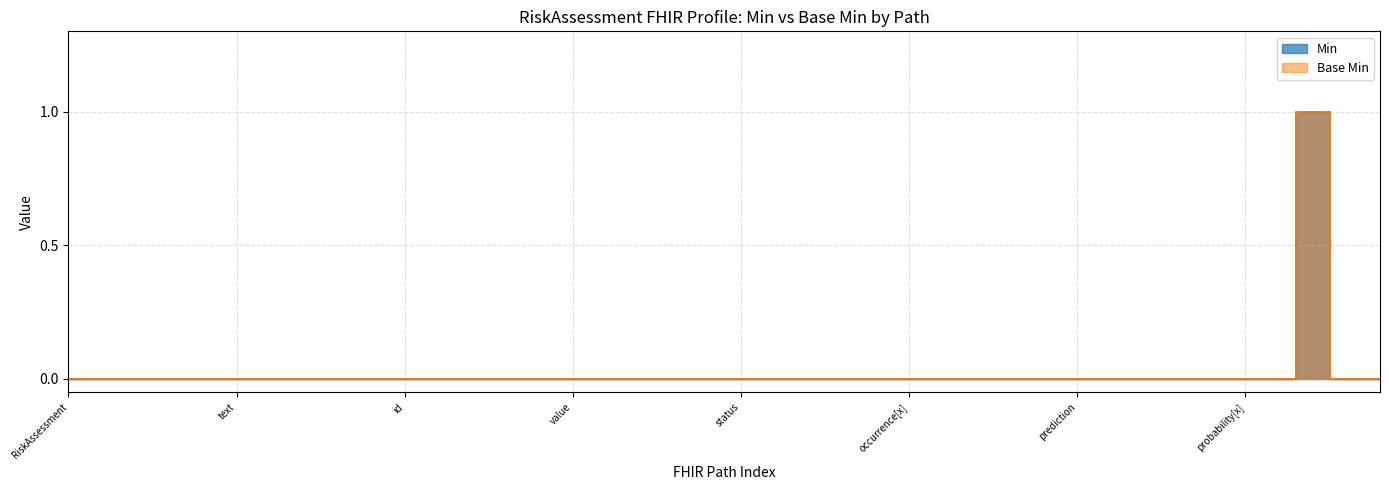

The Min series shows 0 at RiskAssessment.prediction.extension. True or false?

True